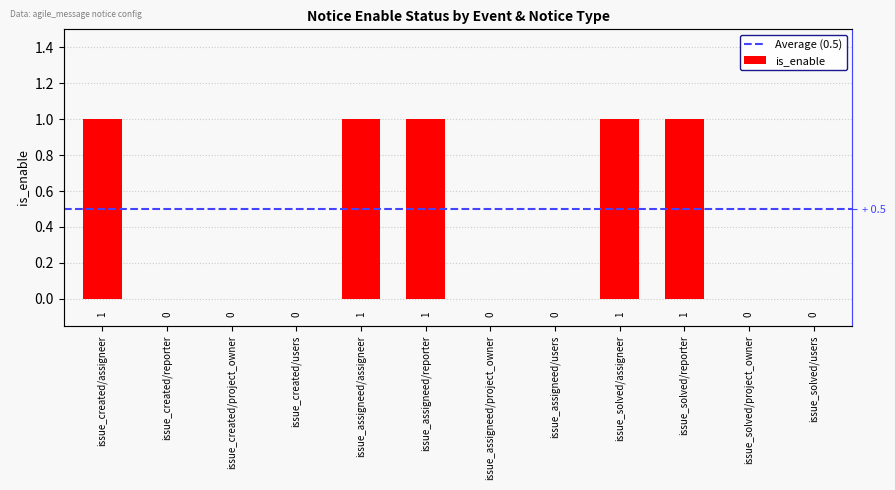

What is the label of the 12th bar from the left?

issue_solved/users